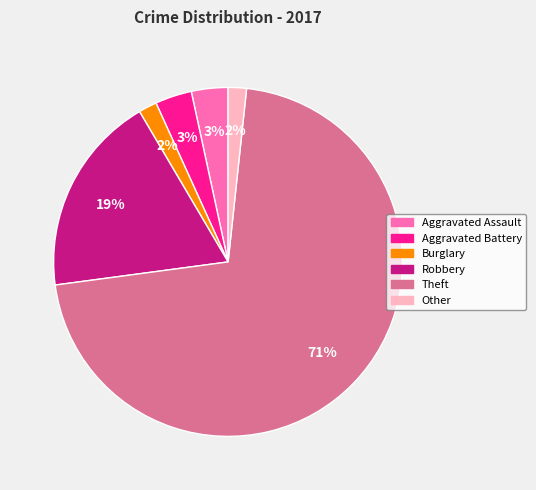

To the nearest percent, what is the difference between the largest and smallest slice percentages?

69%